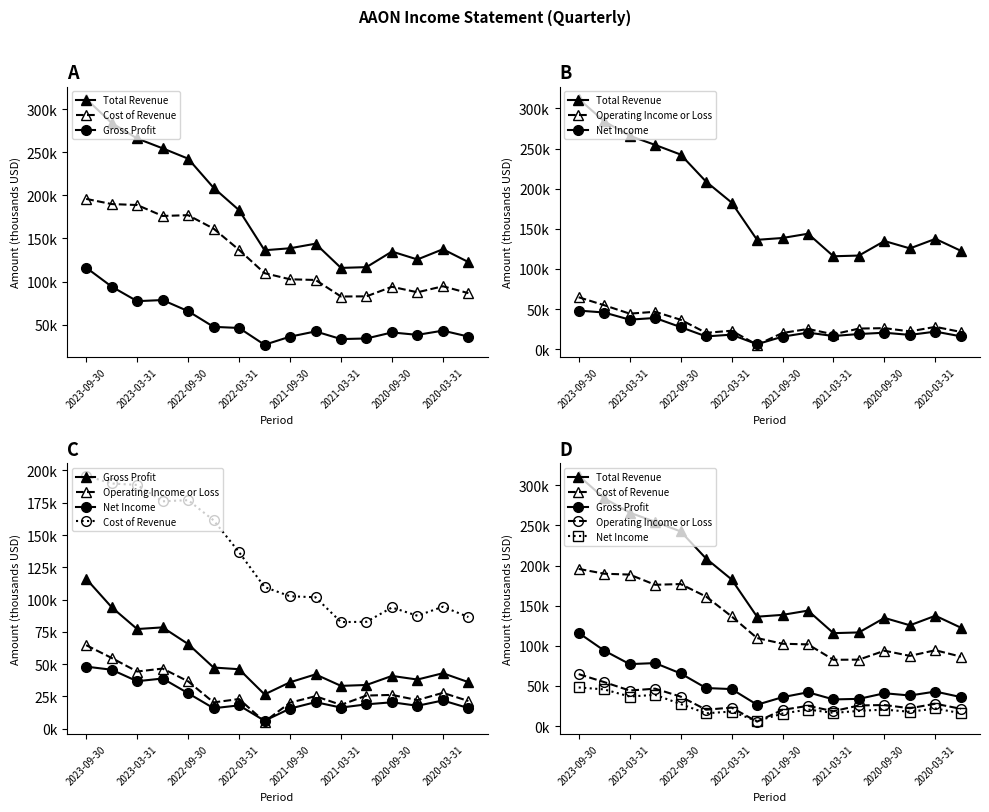

What is the value of the Cost of Revenue point at the 15th from the left?

94500